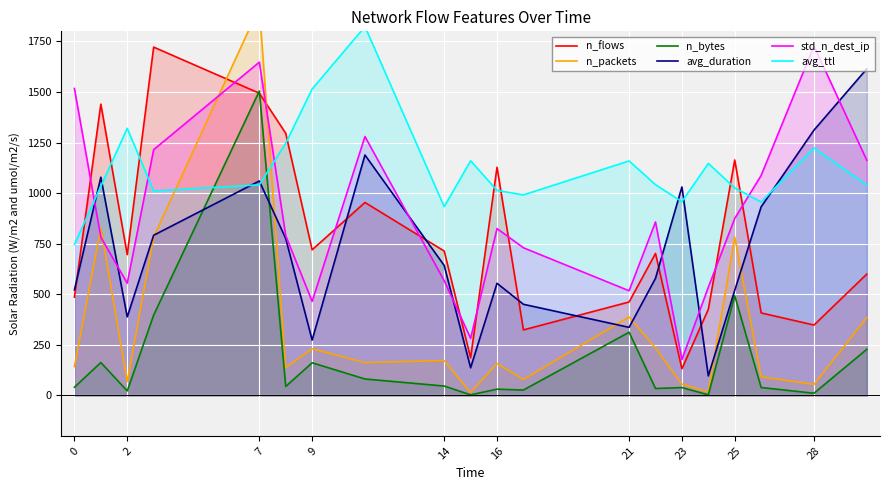

The avg_duration series shows 642.6 at 14. True or false?

True